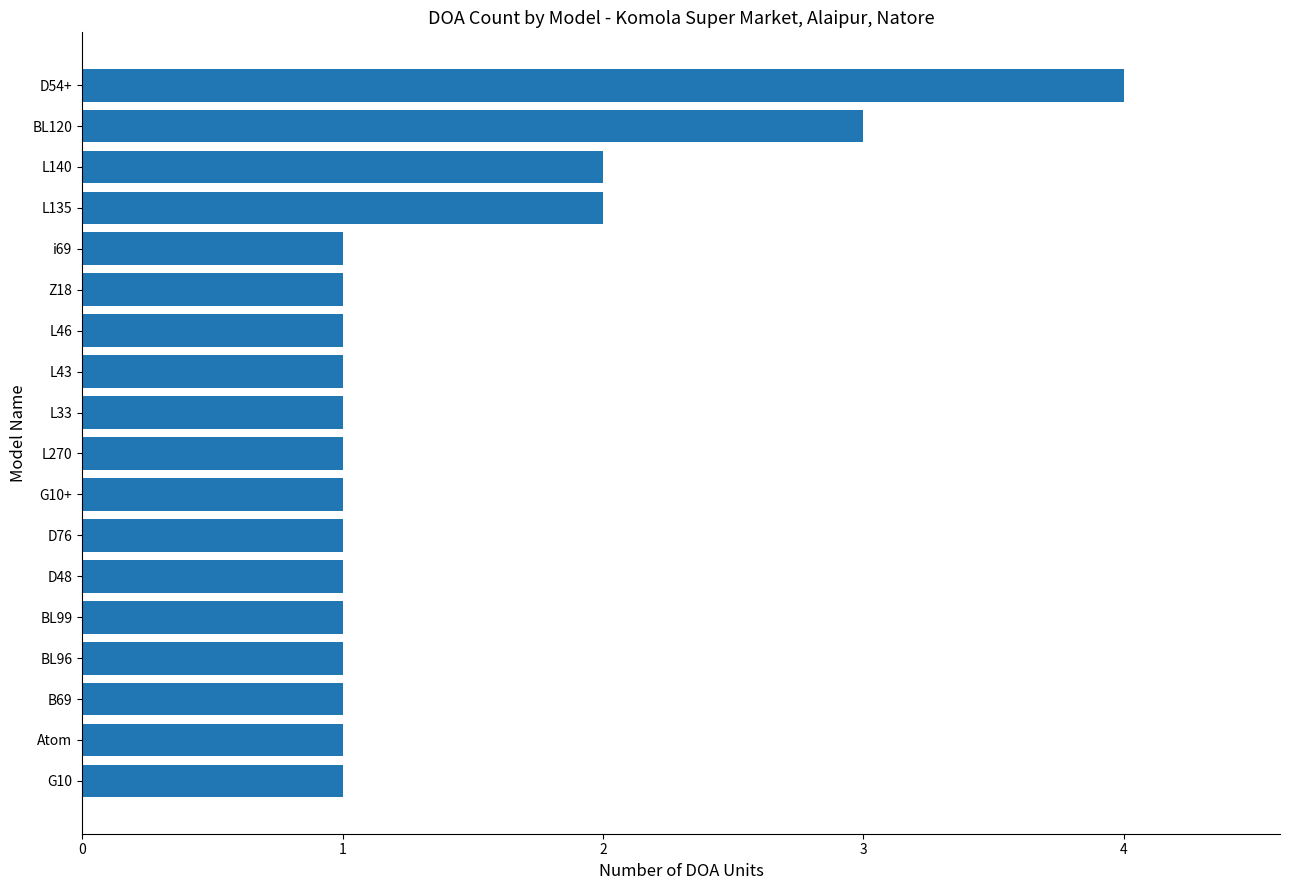

What is the difference between the maximum and minimum values?

3